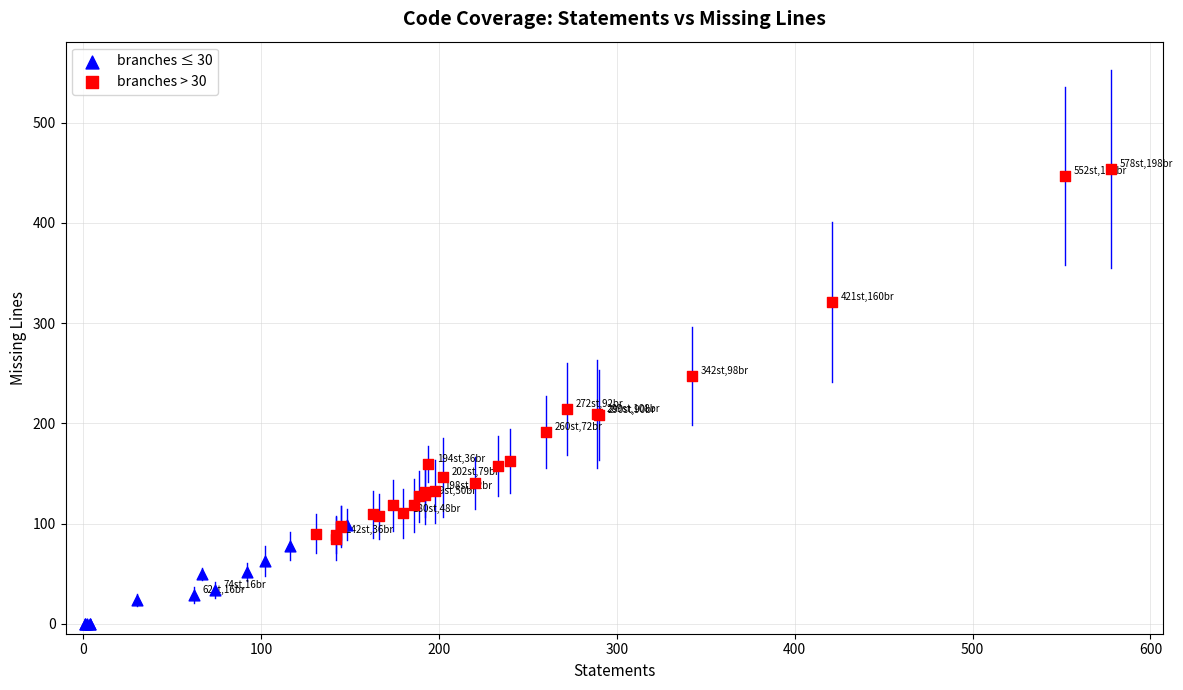

Which series has the widest spread of Y values?

branches > 30